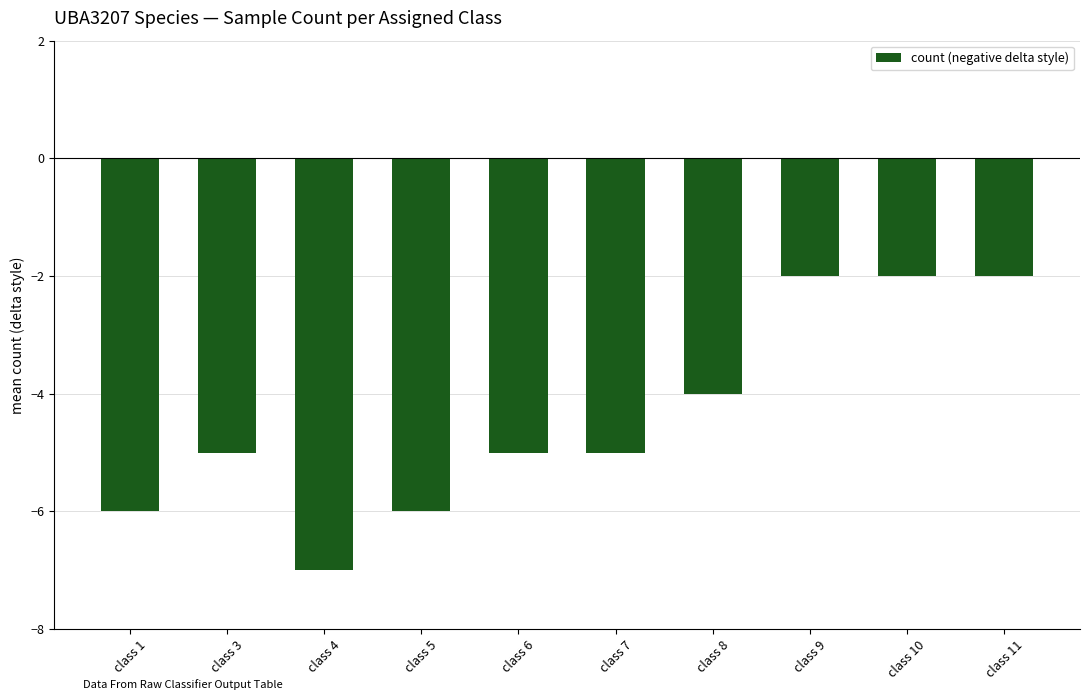

At which category does the chart reach its minimum across all series?

class 4